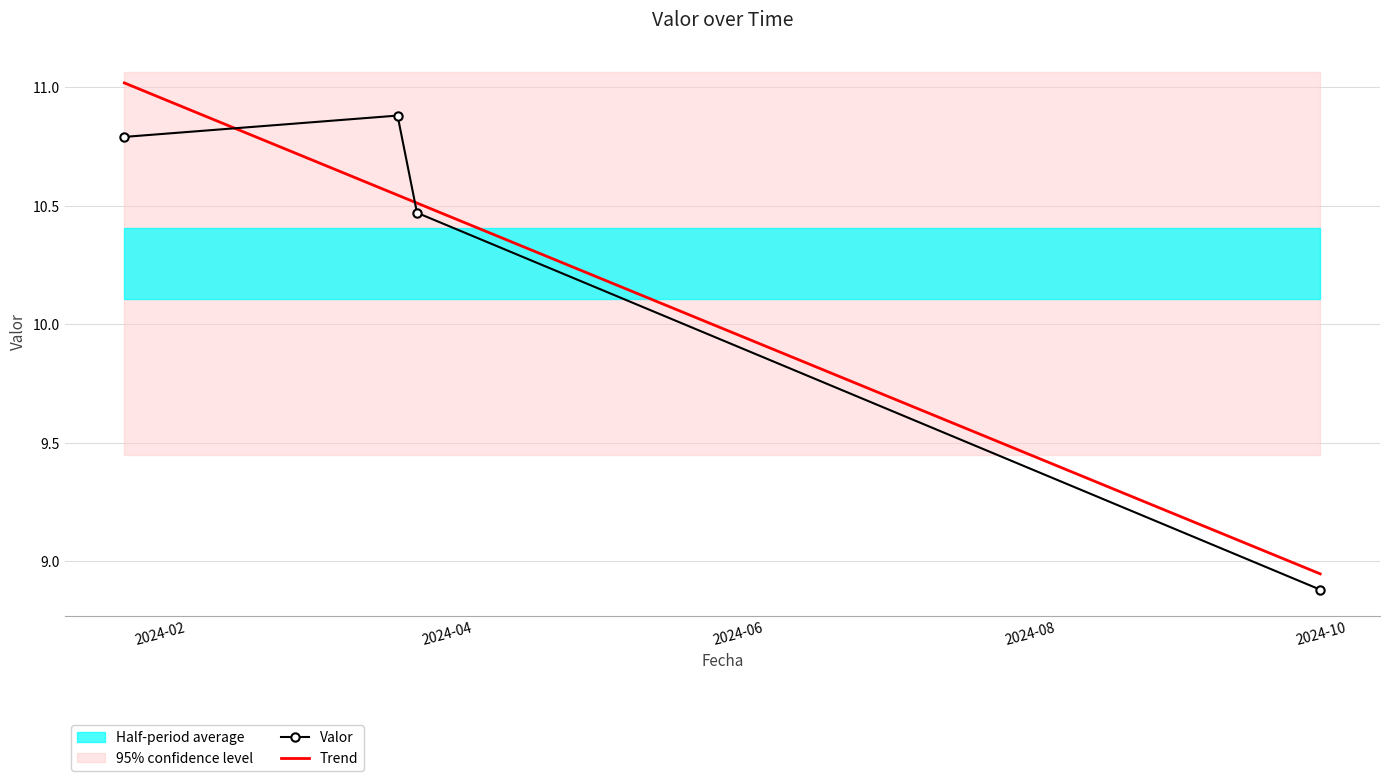

What is the difference between the maximum and minimum values in the Valor series?

2.0